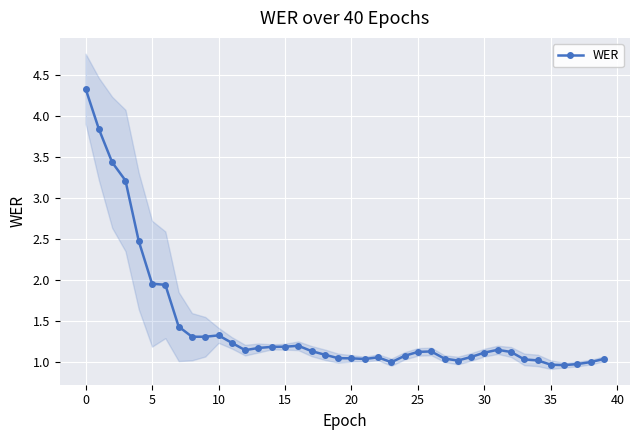

The chart shows a value of 1.0 at 34. True or false?

True